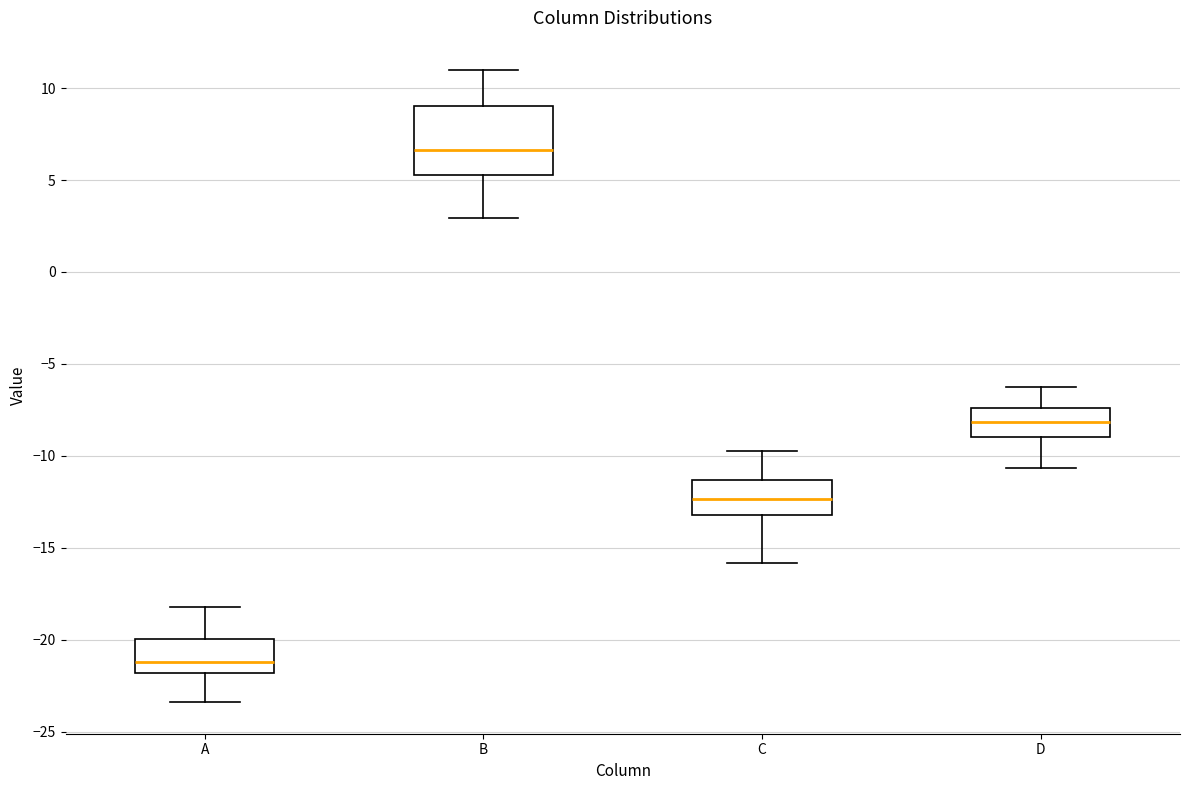

Which box is the tallest, from its lower edge to its upper edge?

B